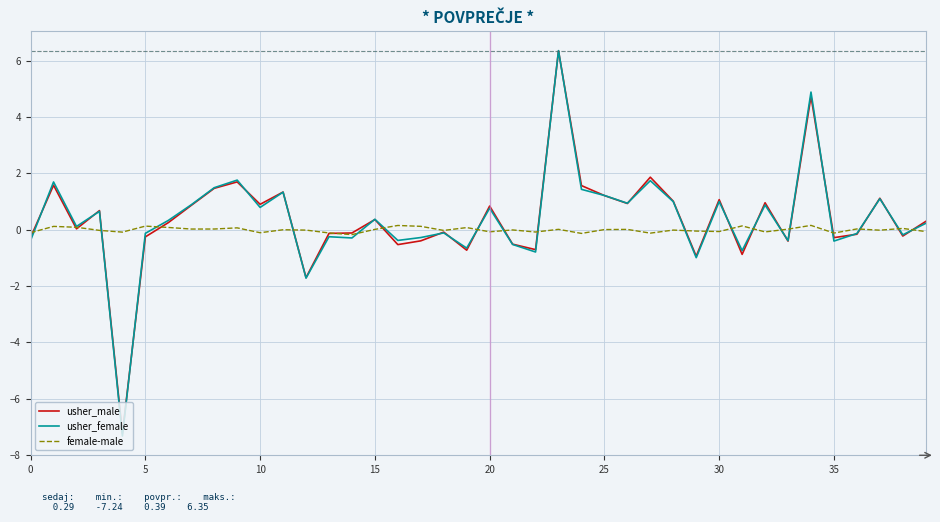

Which series has the widest spread of values?

usher_female